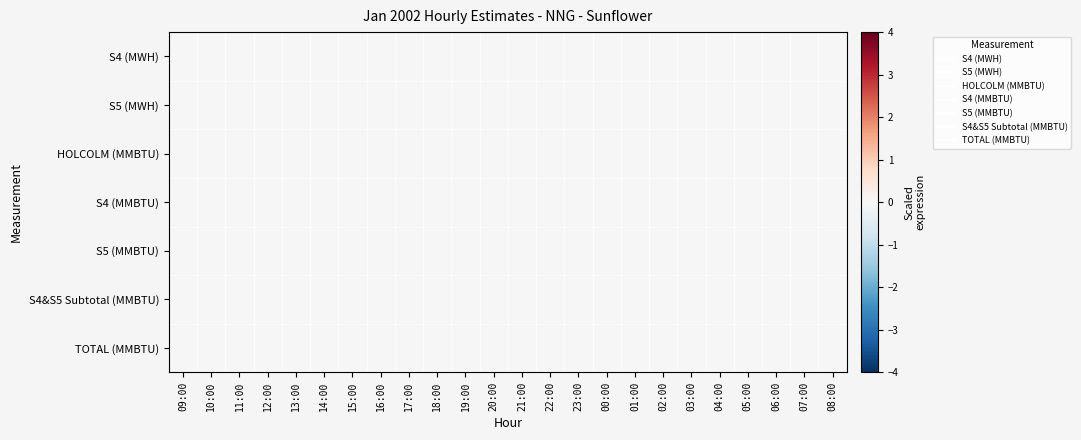

Which has a higher value, 03:00 or 06:00?

03:00